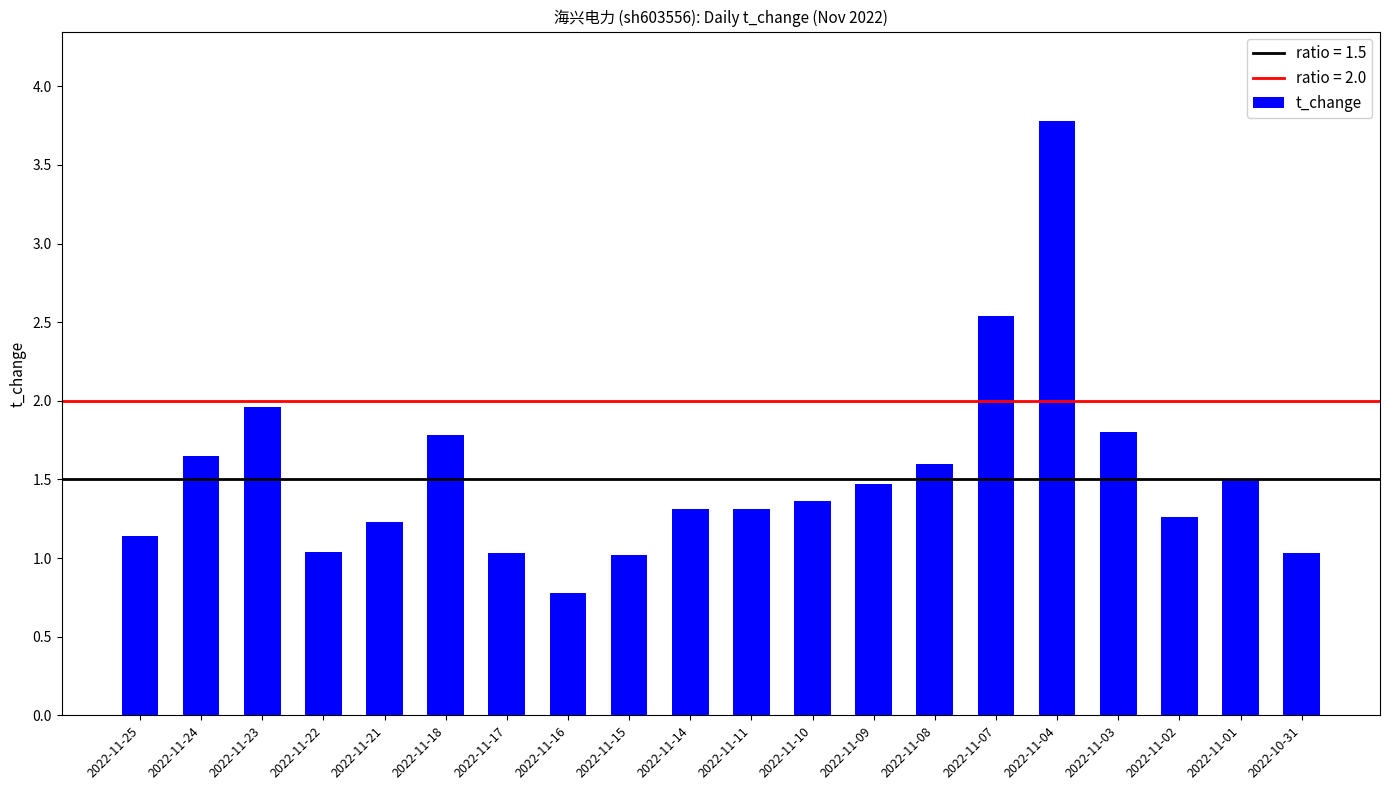

What is the approximate value at 2022-11-09?

1.5